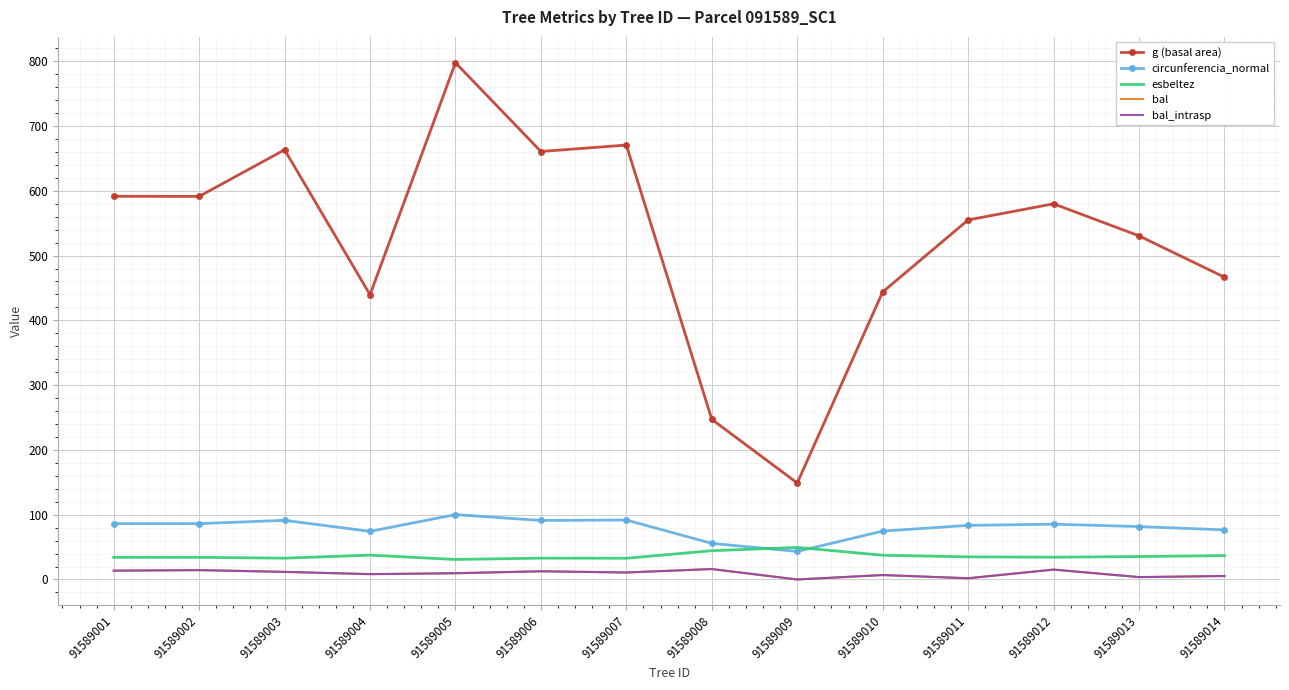

What is the total value across all series at 91589005?

948.0